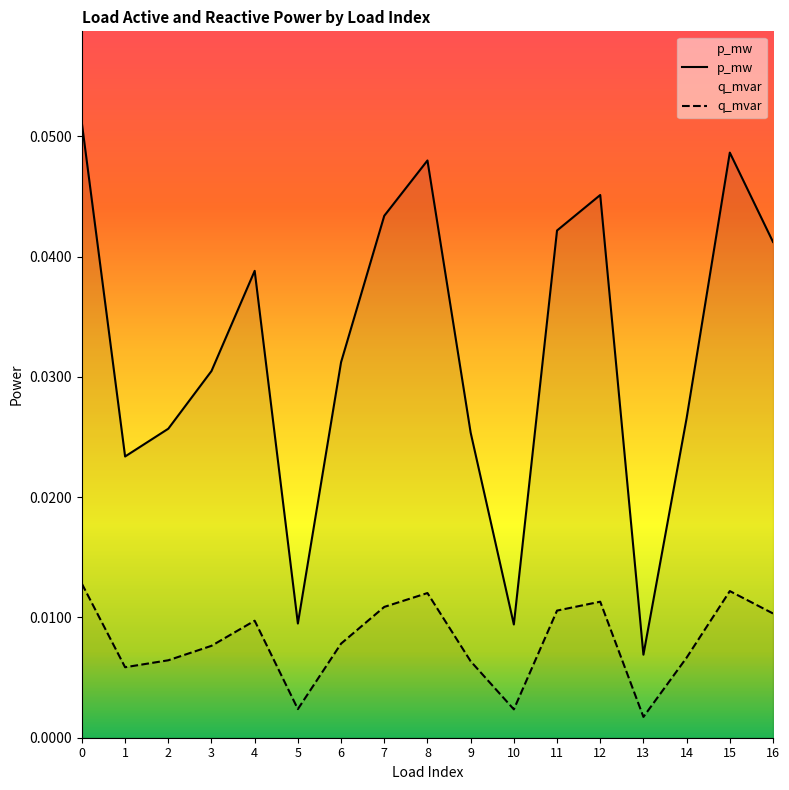

True or false: q_mvar and p_mw cross at least once.

False